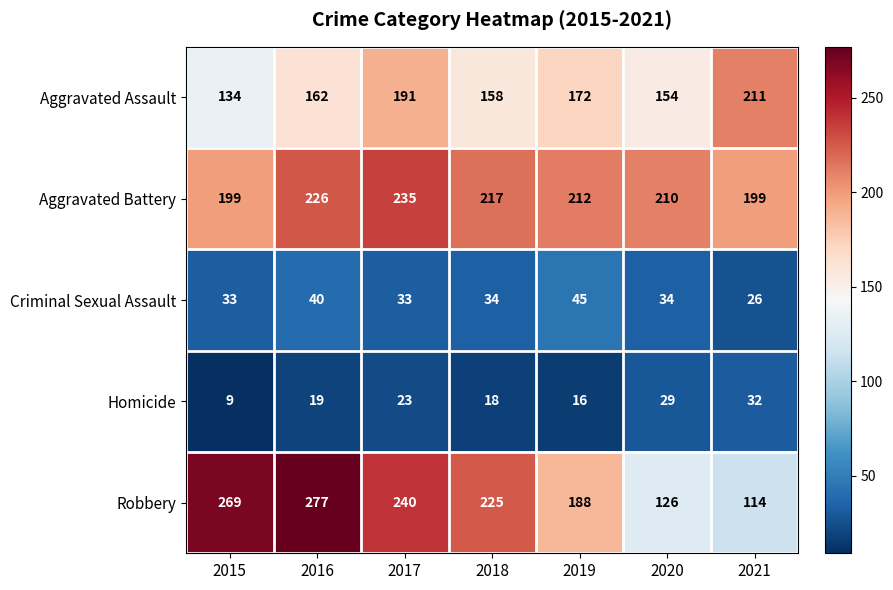

True or false: Robbery has a value of 188 at 2019.

True